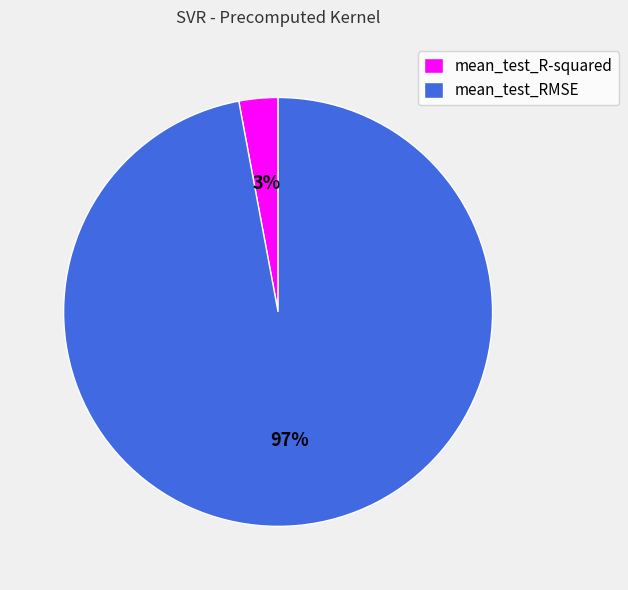

Rank the categories by value from lowest to highest.

mean_test_R-squared, mean_test_RMSE